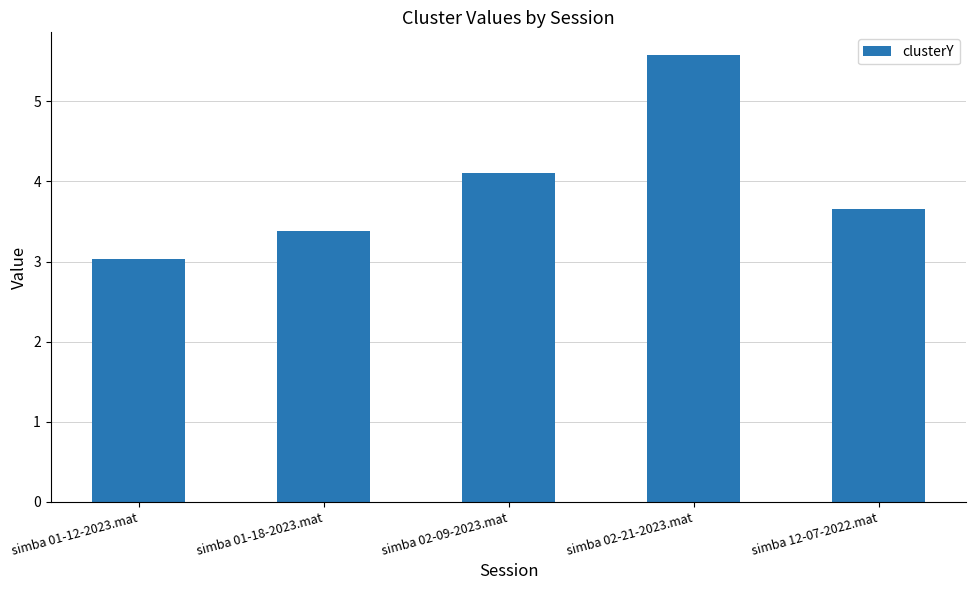

Between simba 12-07-2022.mat and simba 02-21-2023.mat, which is larger?

simba 02-21-2023.mat